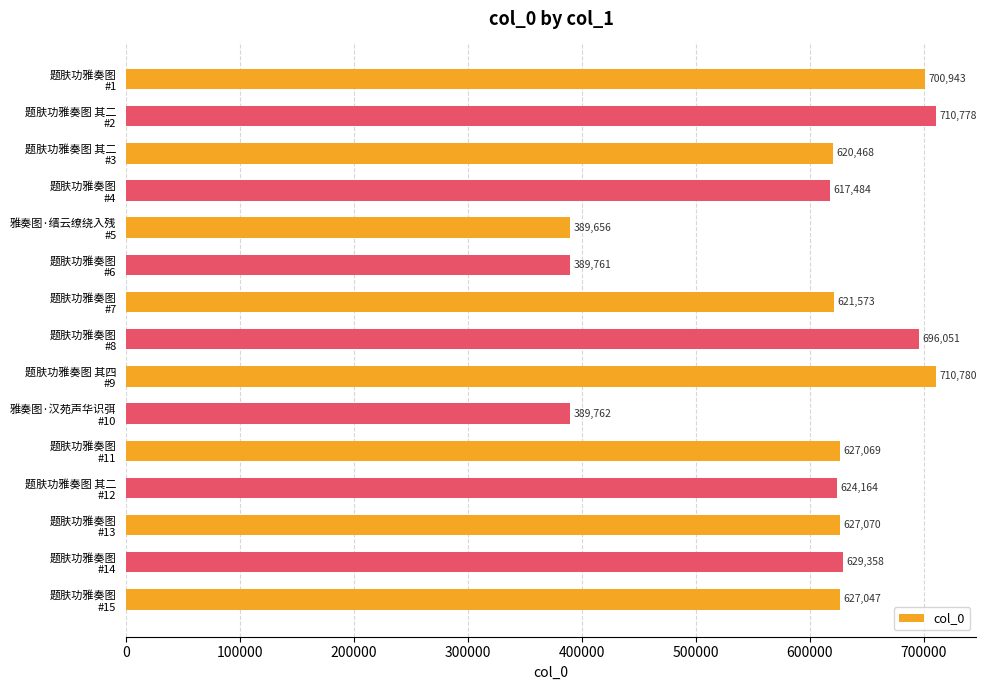

At which category does the chart reach its minimum across all series?

雅奏图·缙云缭绕入残
#5